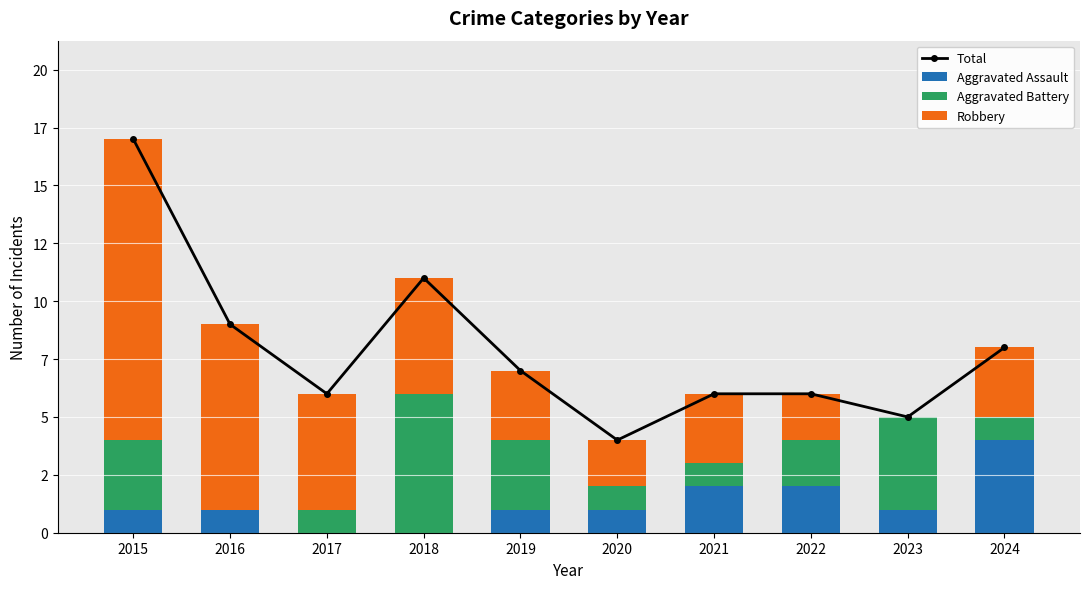

Rank the categories by Total value from lowest to highest.

2020, 2023, 2017, 2021, 2022, 2019, 2024, 2016, 2018, 2015